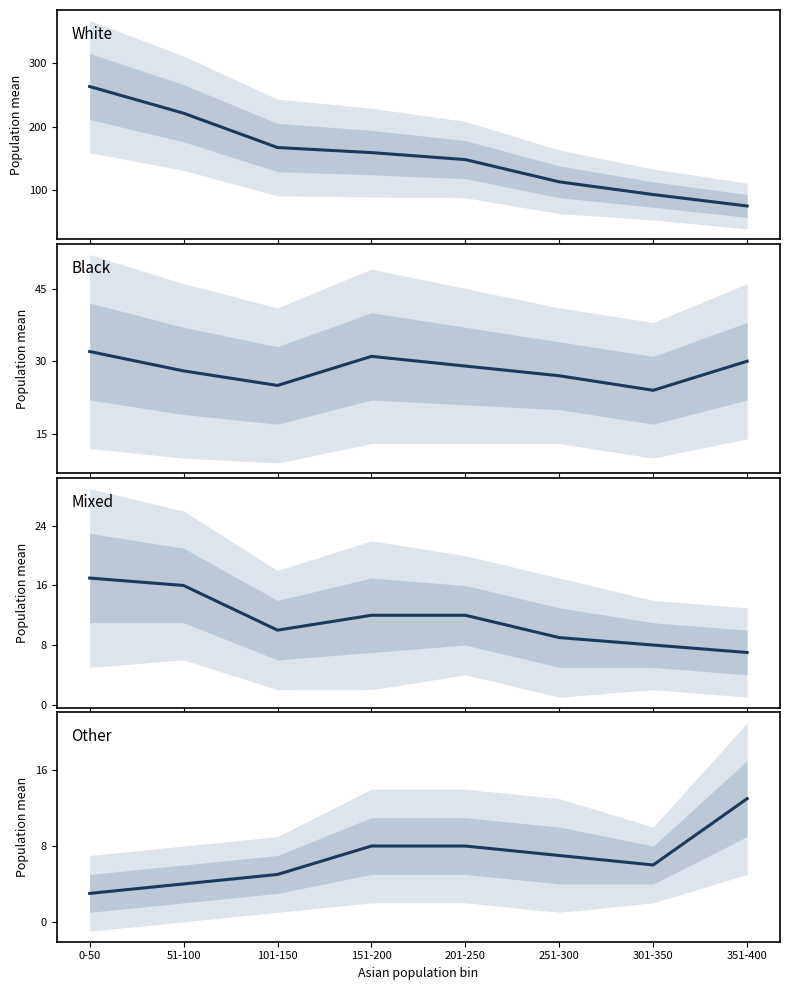

The value of black at 0-50 is 32. True or false?

True